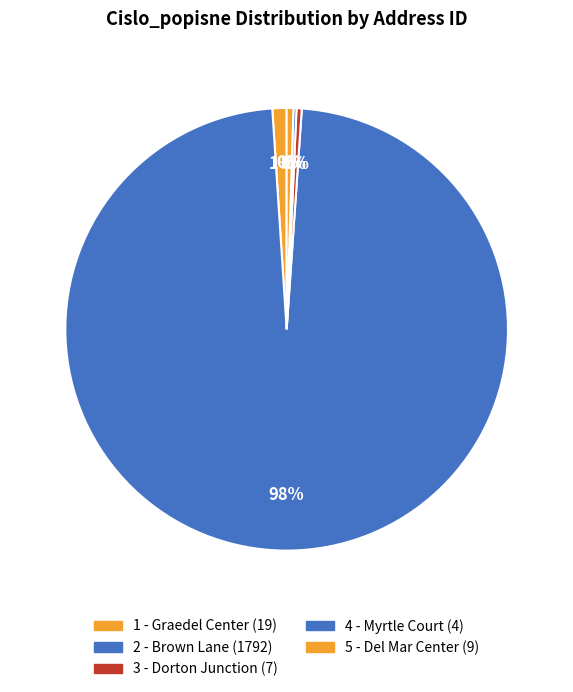

What is the change in value from 1 - Graedel Center to 5 - Del Mar Center?

-10